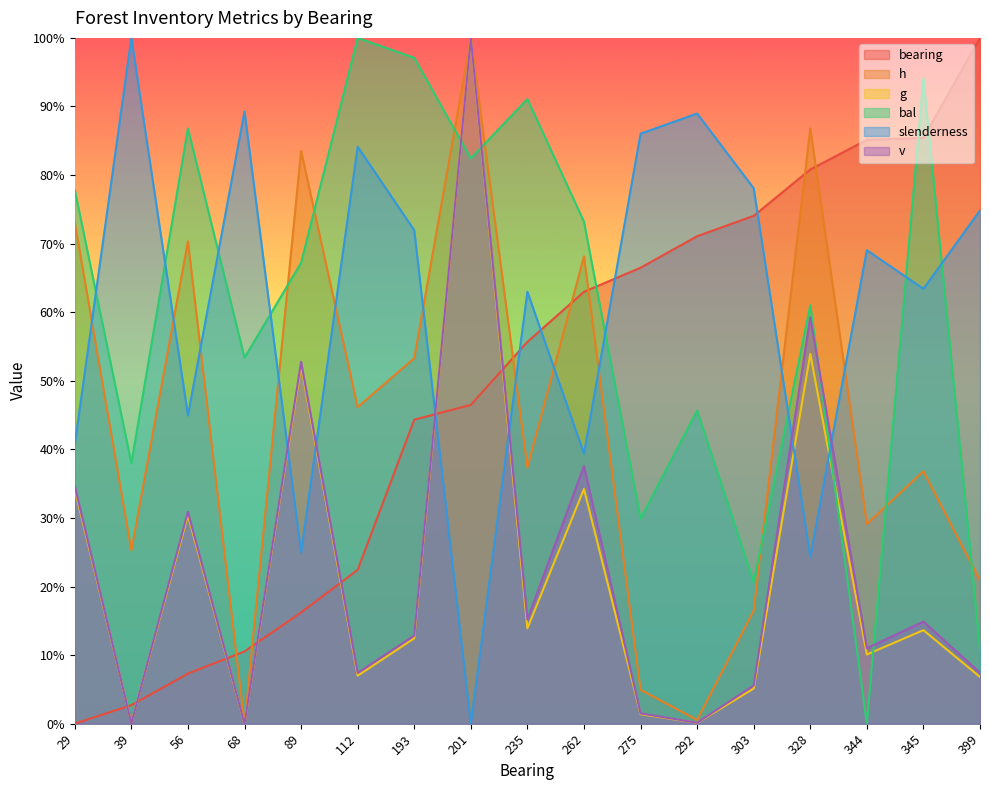

Between 235 and 303, which is larger?

303